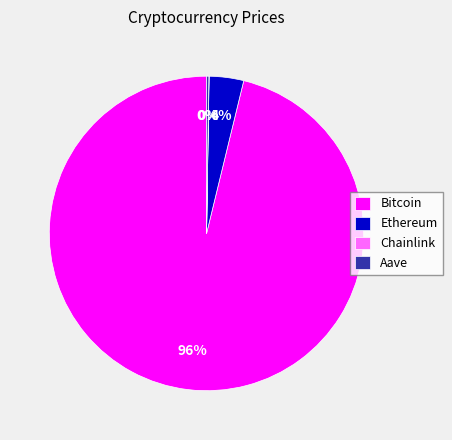

To the nearest percent, what is the combined percentage of Ethereum and Bitcoin?

100%